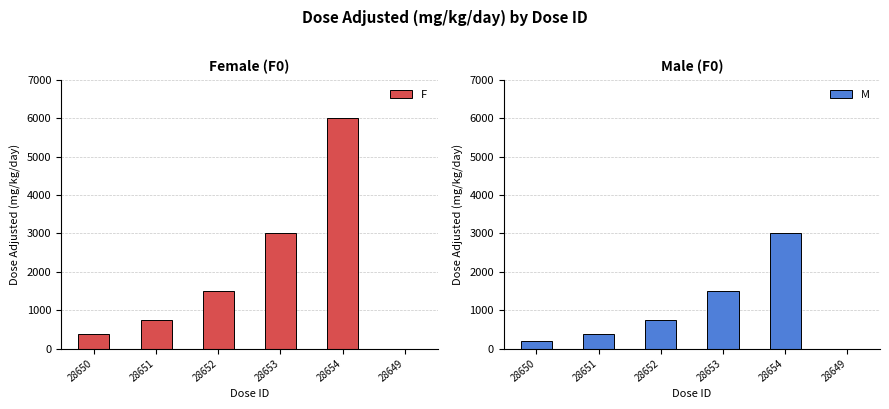

Are the bars grouped side by side (vs. stacked)?

Yes